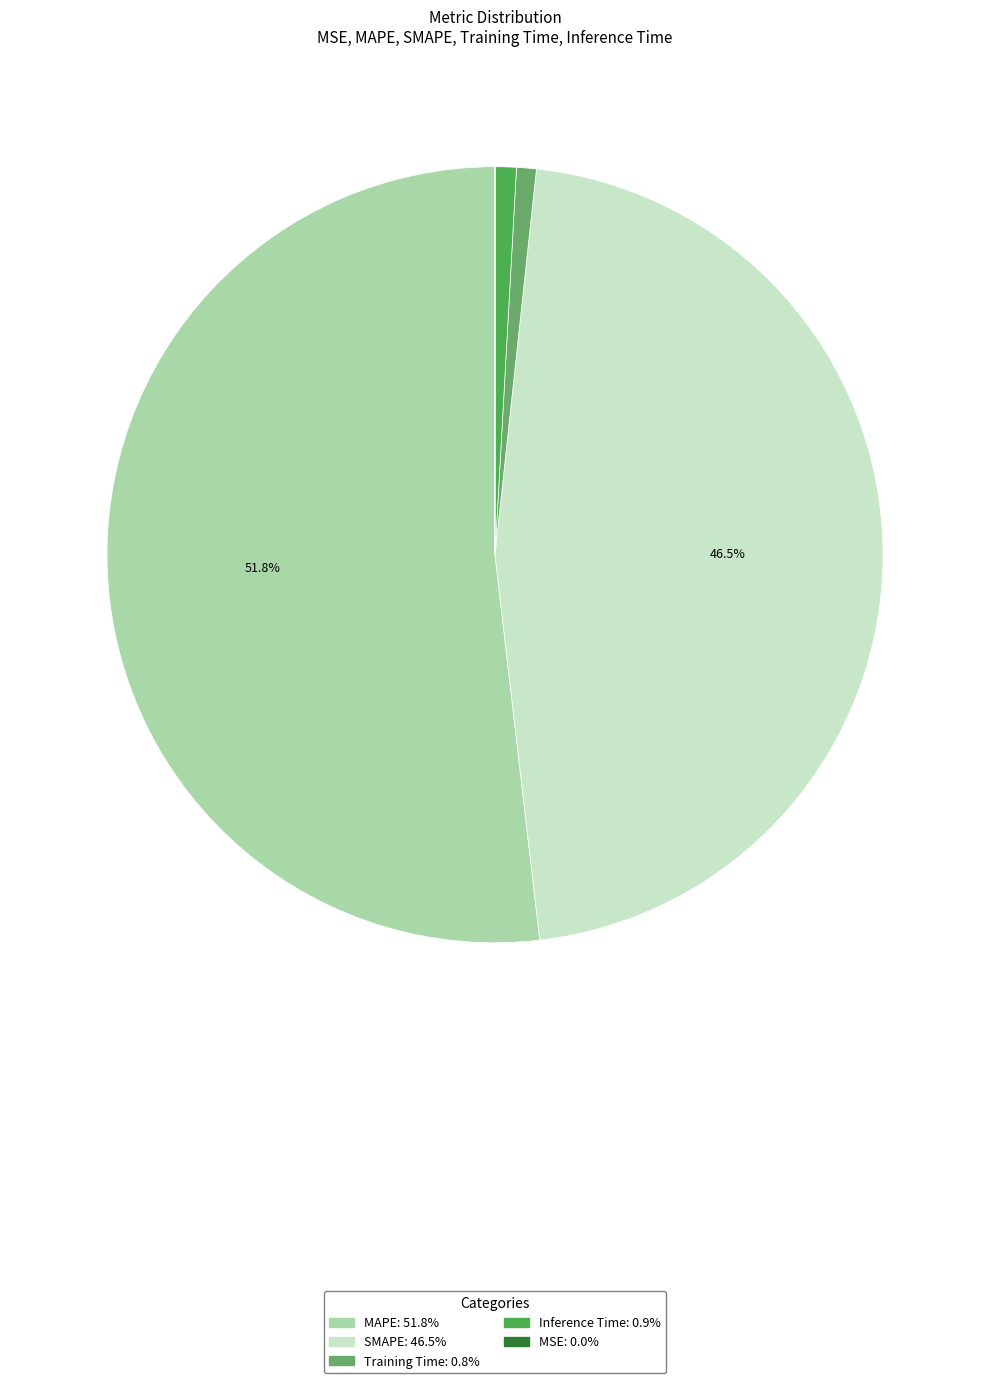

Between SMAPE and Training Time, which is larger?

SMAPE